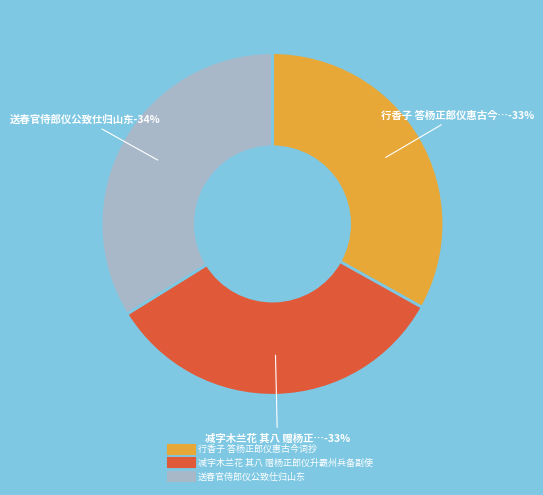

How many slices are in this pie chart?

3